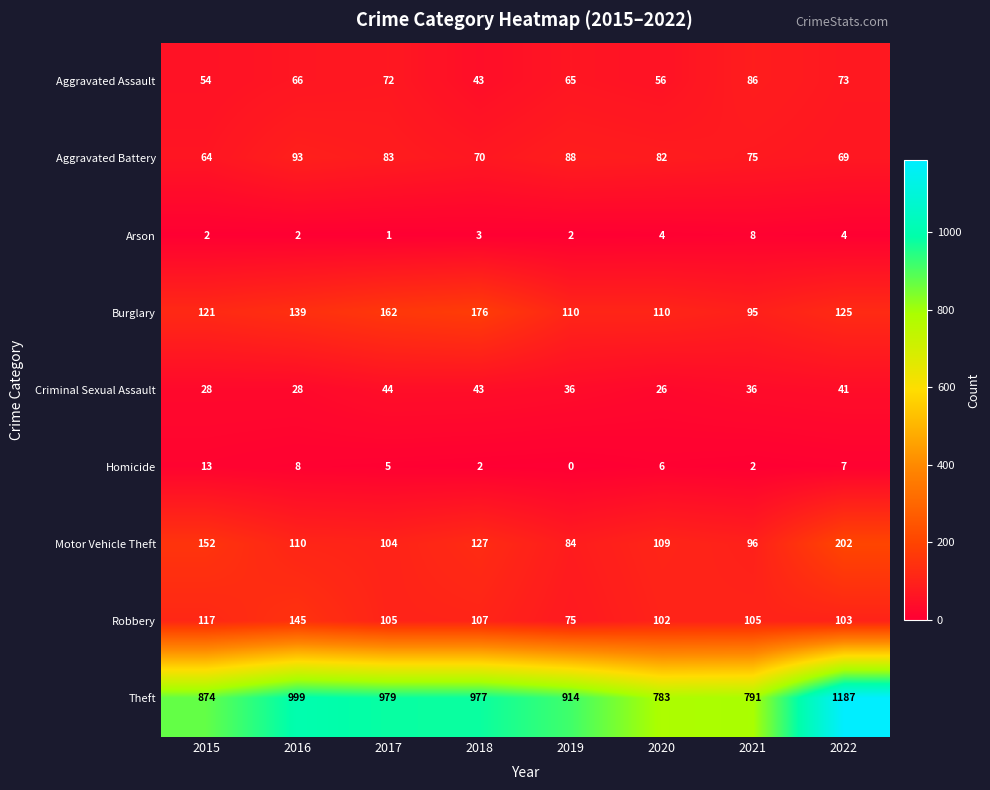

How many categories are shown in the chart?

8